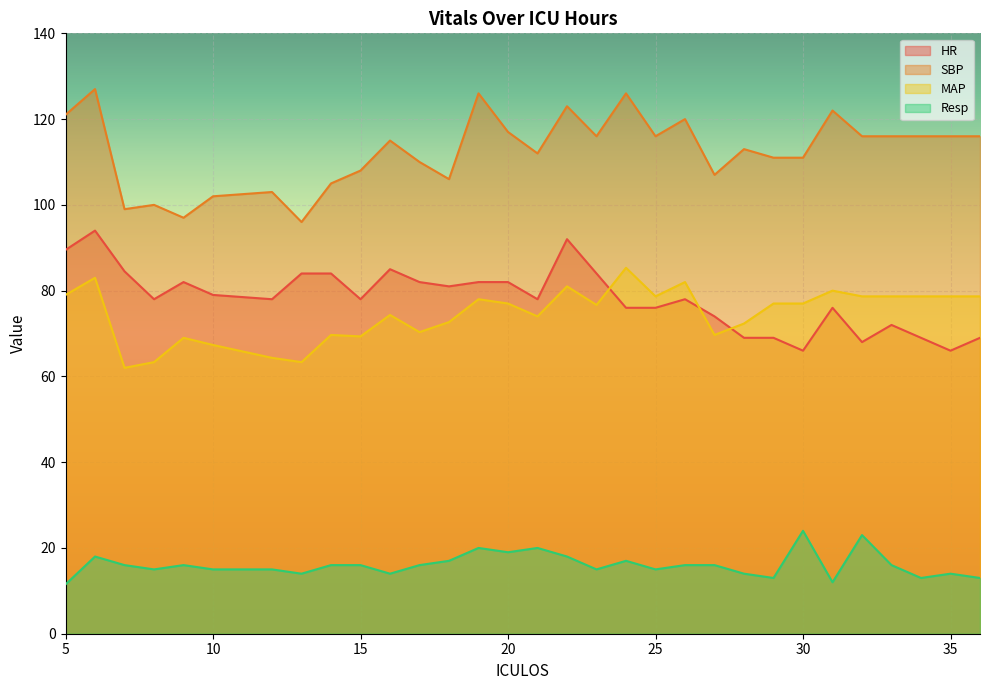

At which label is SBP closest to 111?

29